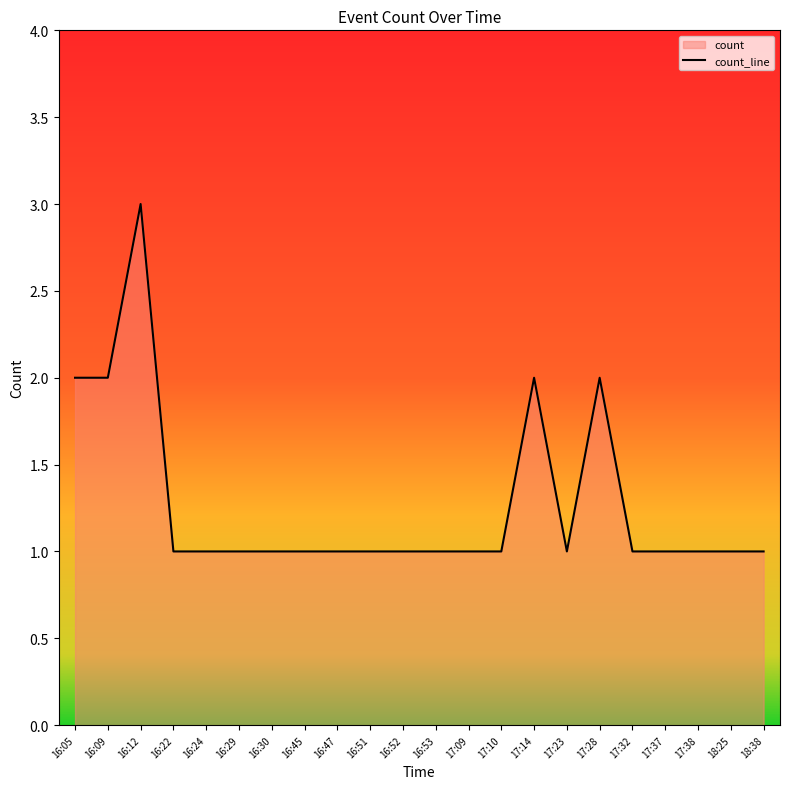

The value at 16:22 is 2. True or false?

False